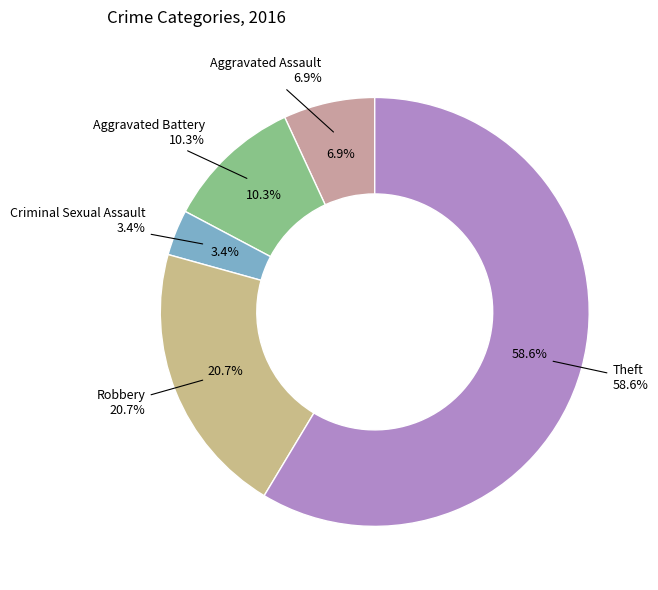

Rank the categories by value from lowest to highest.

Criminal Sexual Assault, Aggravated Assault, Aggravated Battery, Robbery, Theft